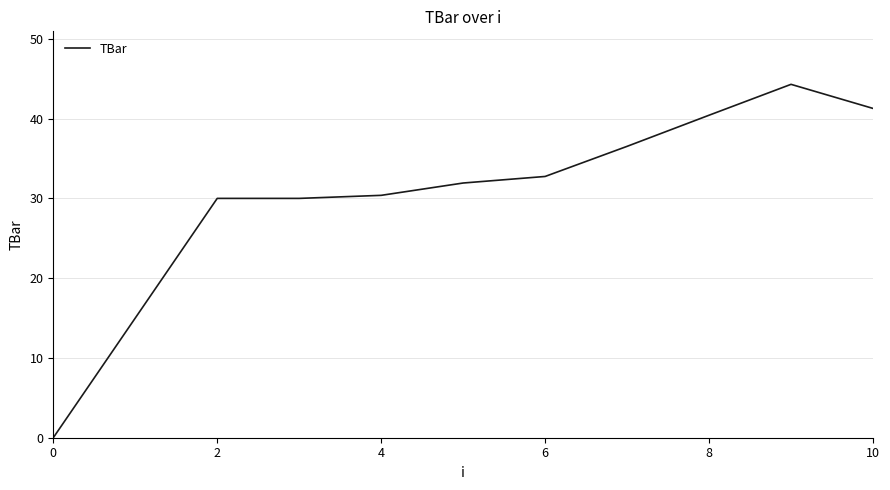

What is the difference between the maximum and minimum values?

44.3